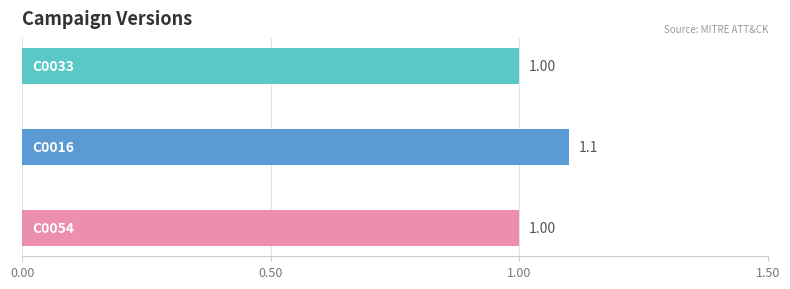

How many values exceed 1?

1